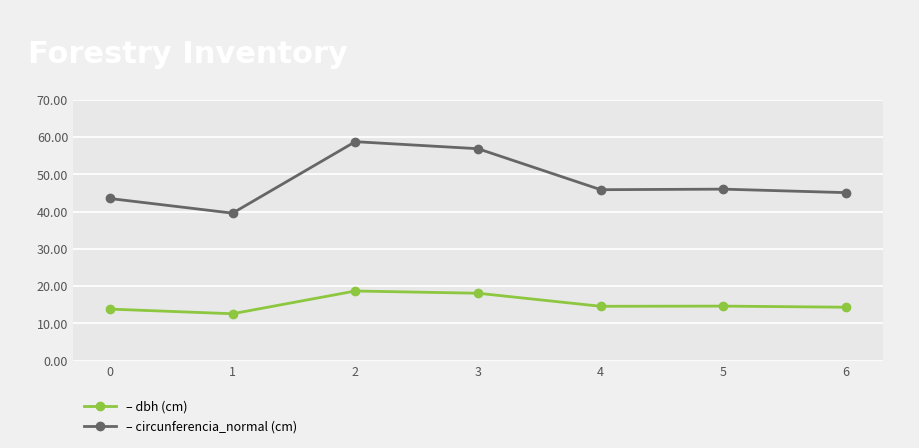

What is the greatest value displayed?

58.8